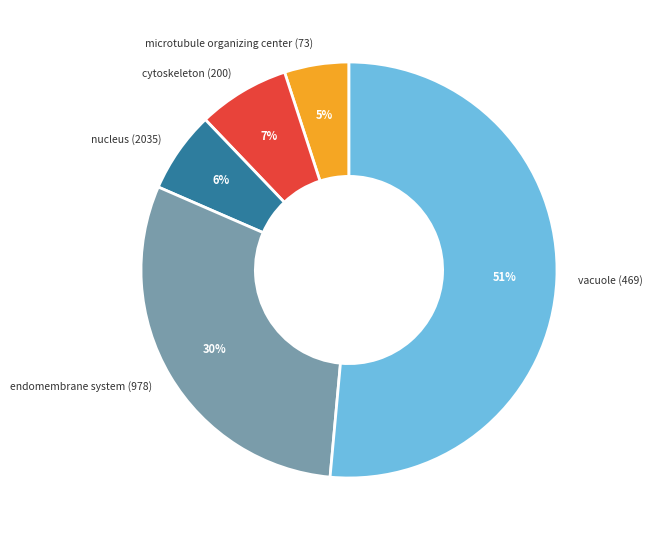

Is there a majority slice in this chart?

Yes